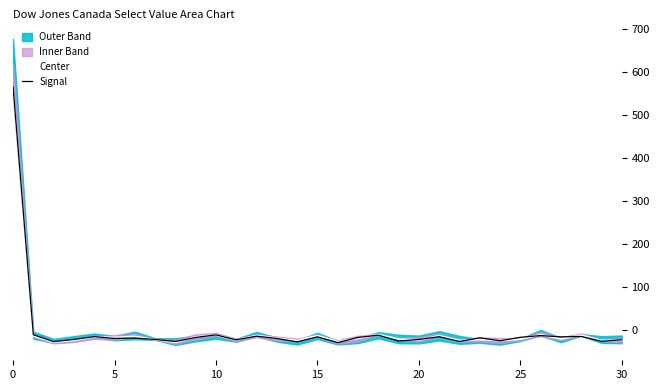

What is the minimum value for Signal?

-28.4